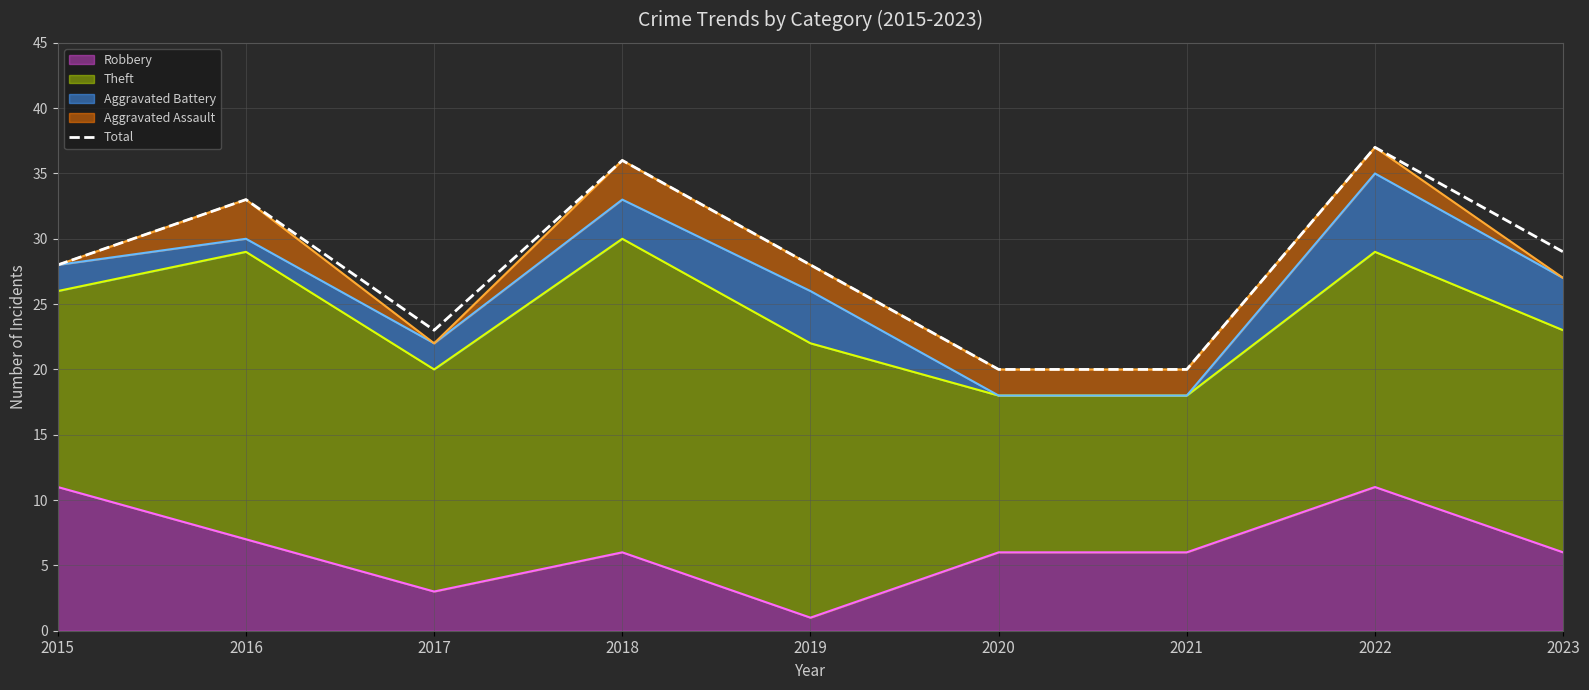

Is the value of Aggravated Battery (line) at 2016 greater than the value of Theft (line) at 2015?

Yes